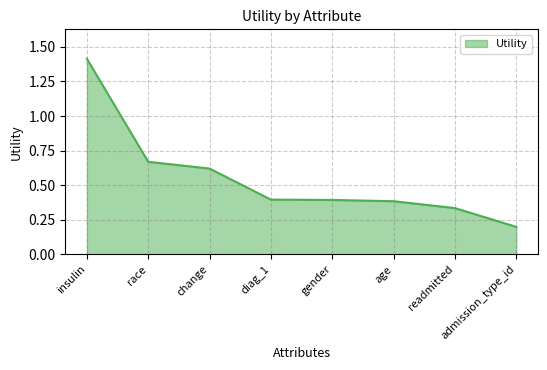

Does the chart have visible grid lines?

Yes